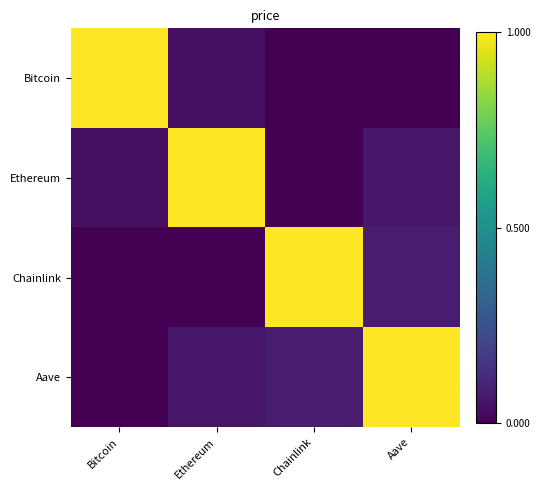

Rank the series at Chainlink from highest to lowest value.

Chainlink, Aave, Ethereum, Bitcoin